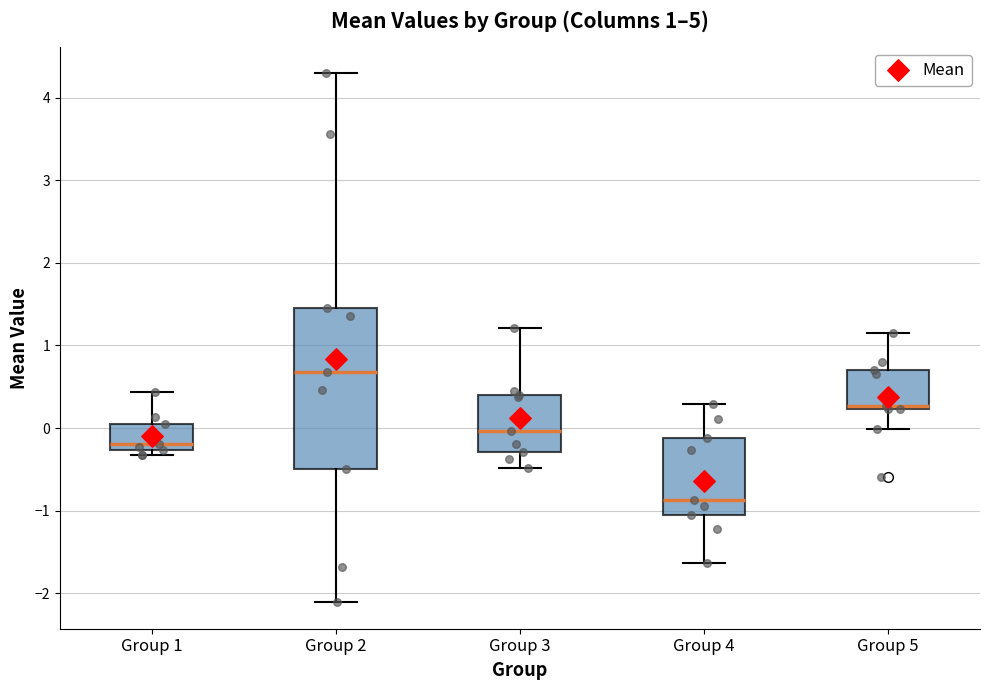

Comparing the boxes themselves (not the whiskers), which one is the tallest?

Group 2